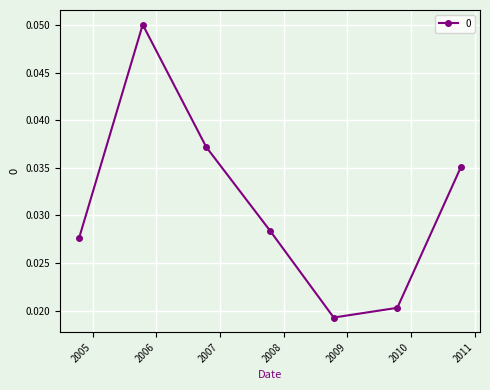

How many points are lower than both their immediate neighbors (excluding endpoints)?

1